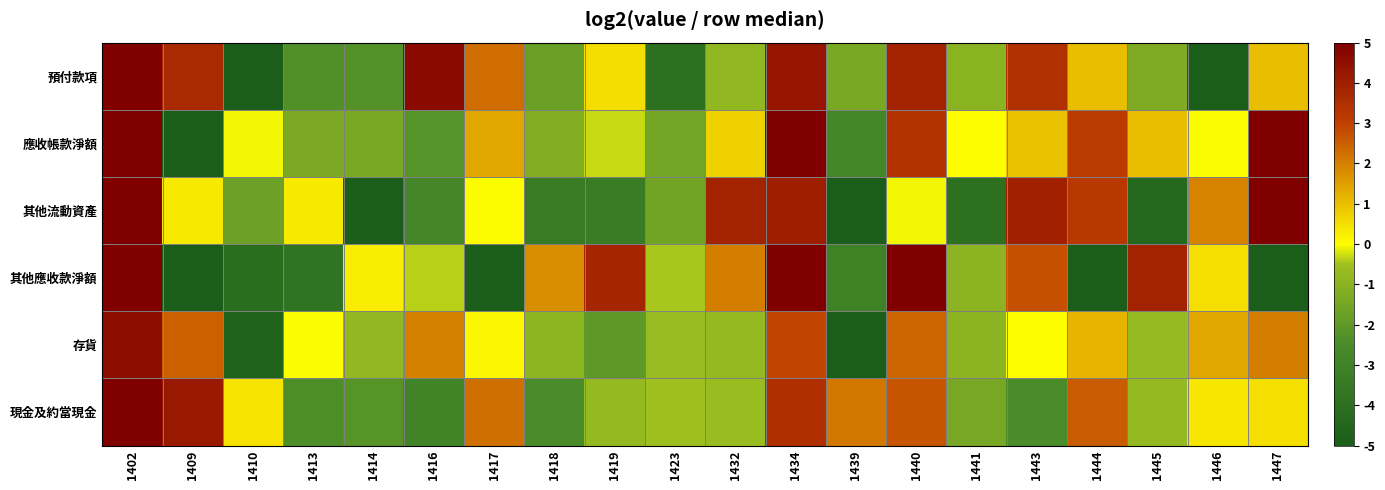

Reading left to right, what are all the values shown in this chart?

預付款項: 1402=7.2	1409=3.7	1410=-14.8	1413=-2.3	1414=-2.3	1416=4.7	1417=2.3	1418=-1.7	1419=0.5	1423=-4.0	1432=-0.8	1434=4.3	1439=-1.4	1440=3.9	1441=-1.0	1443=3.5	1444=1.0	1445=-1.3	1446=-14.8	1447=1.0
應收帳款淨額: 1402=8.0	1409=-16.8	1410=-0.0	1413=-1.3	1414=-1.4	1416=-2.2	1417=1.4	1418=-1.2	1419=-0.3	1423=-1.5	1432=0.7	1434=5.4	1439=-2.8	1440=3.4	1441=0.0	1443=1.0	1444=3.1	1445=1.0	1446=-0.0	1447=5.1
其他流動資產: 1402=8.4	1409=0.4	1410=-1.7	1413=0.3	1414=-14.3	1416=-2.7	1417=0.0	1418=-3.4	1419=-3.3	1423=-1.6	1432=3.9	1434=4.0	1439=-7.4	1440=-0.0	1441=-4.0	1443=4.0	1444=3.2	1445=-4.4	1446=1.9	1447=7.0
其他應收款淨額: 1402=9.7	1409=-12.6	1410=-4.1	1413=-3.8	1414=0.3	1416=-0.4	1417=-12.6	1418=1.8	1419=3.8	1423=-0.4	1432=2.0	1434=5.7	1439=-3.0	1440=5.4	1441=-0.9	1443=2.7	1444=-12.6	1445=3.9	1446=0.5	1447=-12.6
存貨: 1402=4.5	1409=2.5	1410=-4.6	1413=-0.0	1414=-0.8	1416=2.0	1417=0.1	1418=-0.9	1419=-2.0	1423=-0.7	1432=-0.8	1434=2.9	1439=-7.1	1440=2.4	1441=-0.9	1443=0.0	1444=1.2	1445=-0.7	1446=1.4	1447=2.0
現金及約當現金: 1402=6.8	1409=4.2	1410=0.4	1413=-2.4	1414=-2.2	1416=-2.9	1417=2.2	1418=-2.5	1419=-0.8	1423=-0.5	1432=-0.6	1434=3.5	1439=2.1	1440=2.7	1441=-1.4	1443=-2.5	1444=2.5	1445=-0.8	1446=0.4	1447=0.5